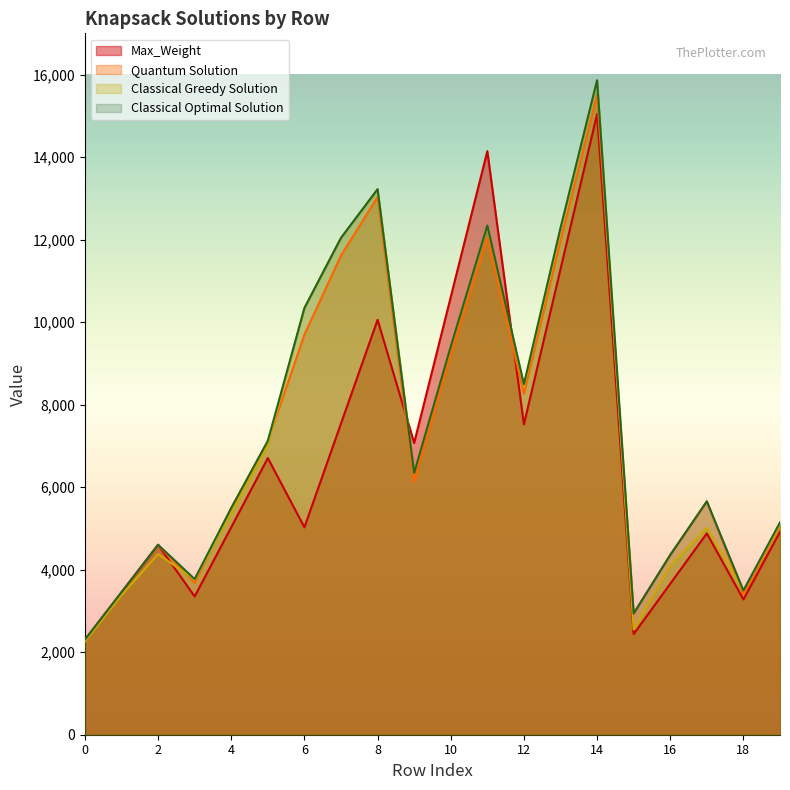

Is the value of Max_Weight at 5 greater than the value of Quantum Solution at 15?

Yes